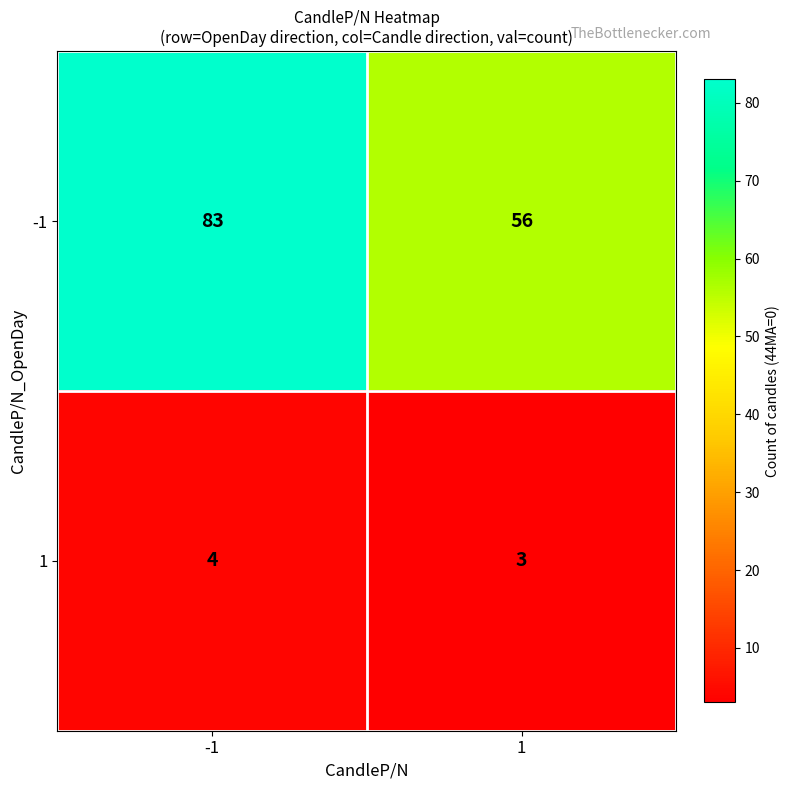

List the labels in order of 1 value, smallest first.

1, -1